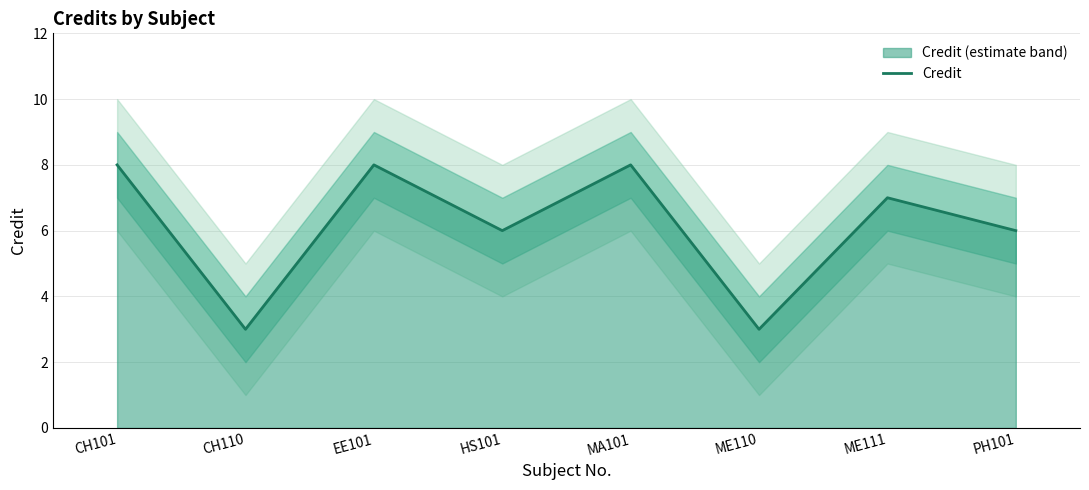

How many lines are shown in the chart?

1